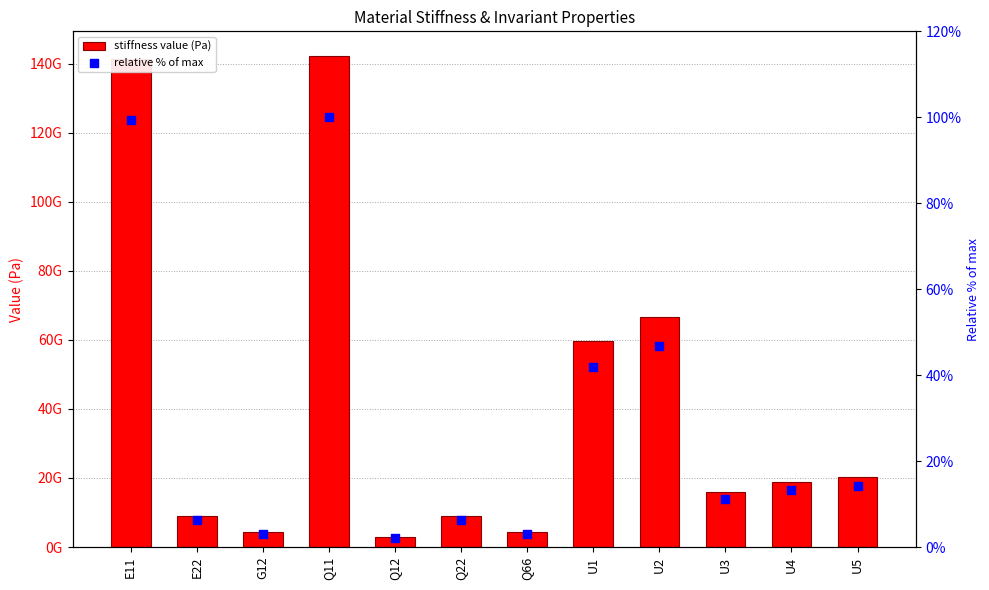

Which series contains the lowest Y value?

relative % of max